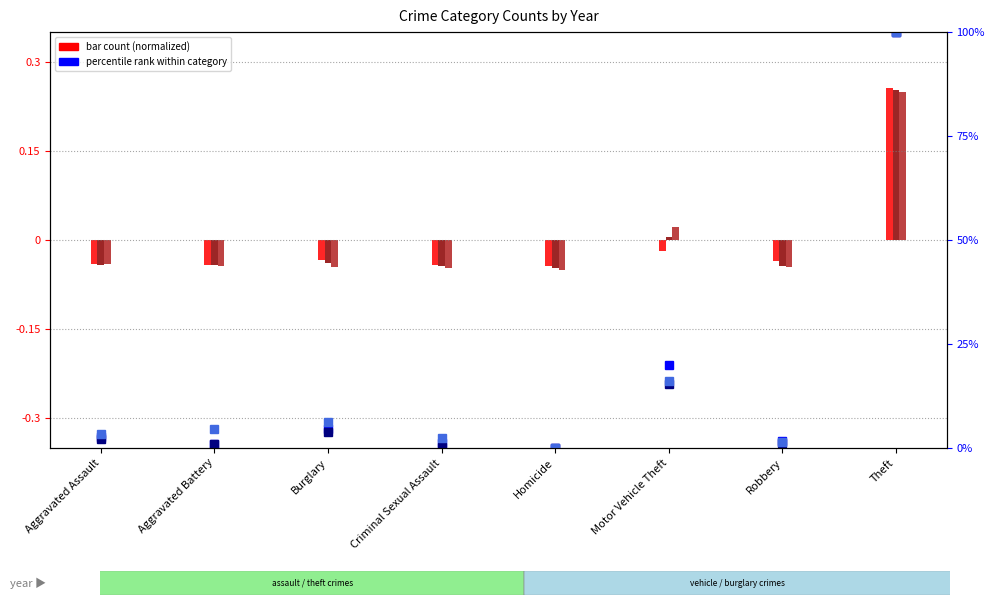

Does the chart contain any negative values?

Yes